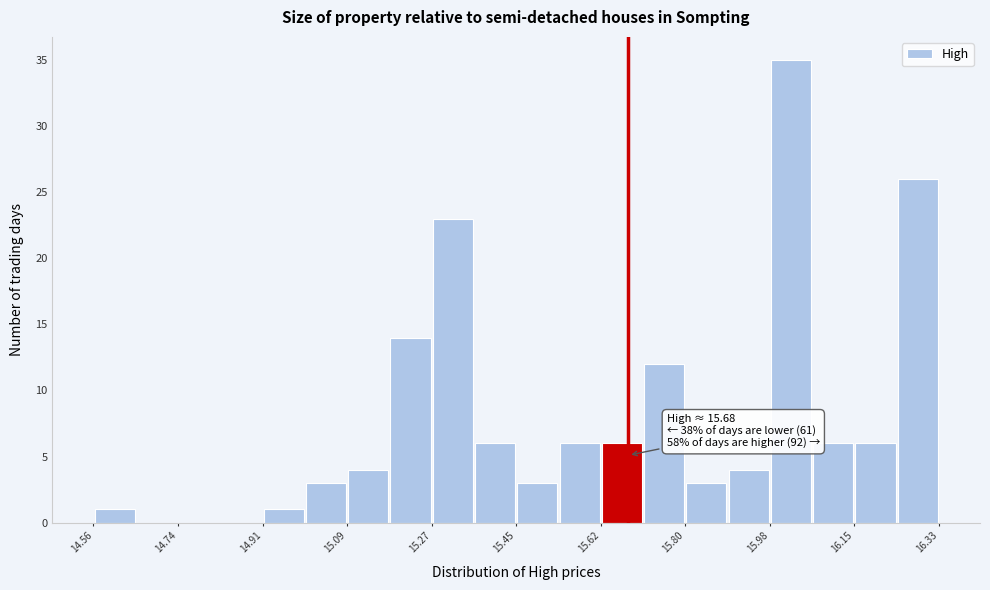

Which range on the x-axis has the tallest bar?

15.98 to 16.06